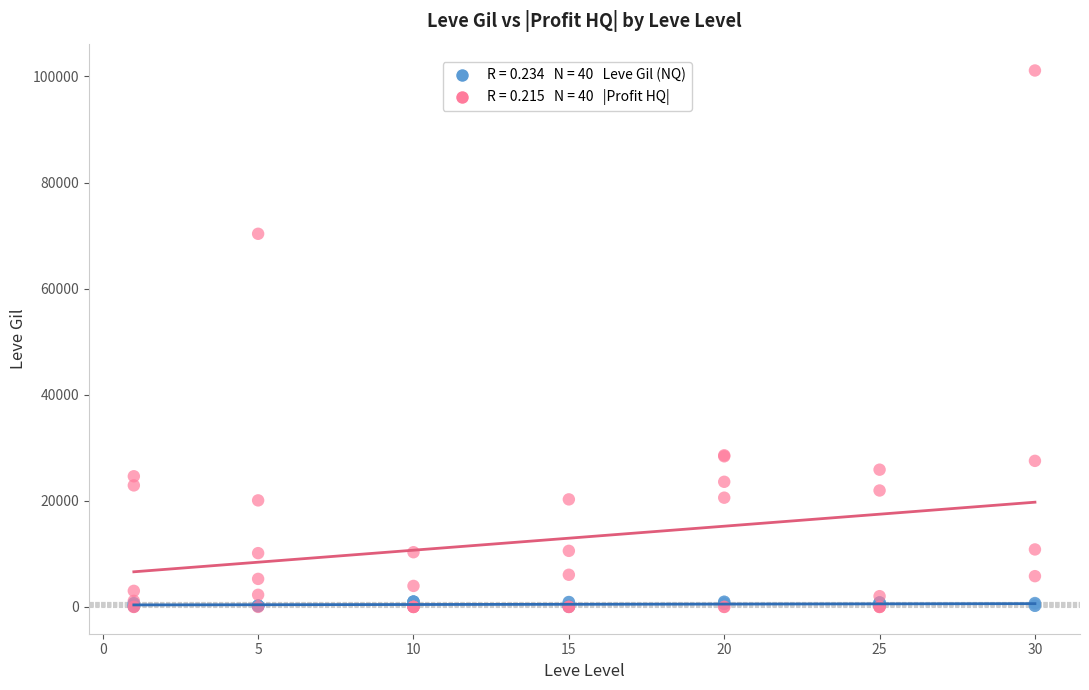

Across all series, what Y value is closest to 50559?

70336.0